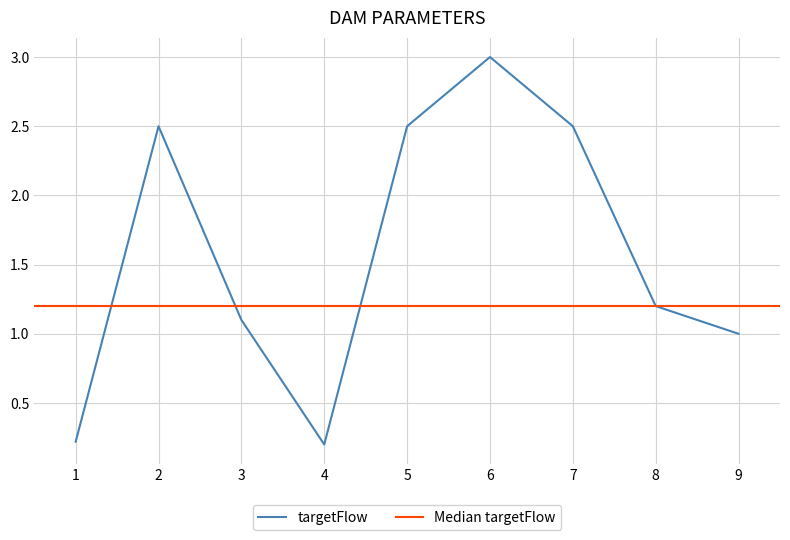

At which label is the value closest to 1?

9